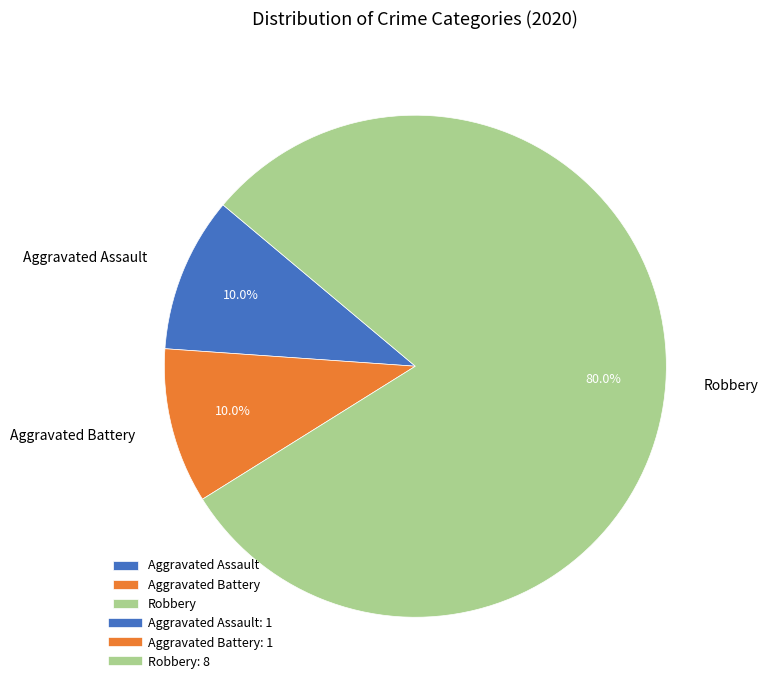

Is the sum of Aggravated Assault and Aggravated Battery greater than half?

No